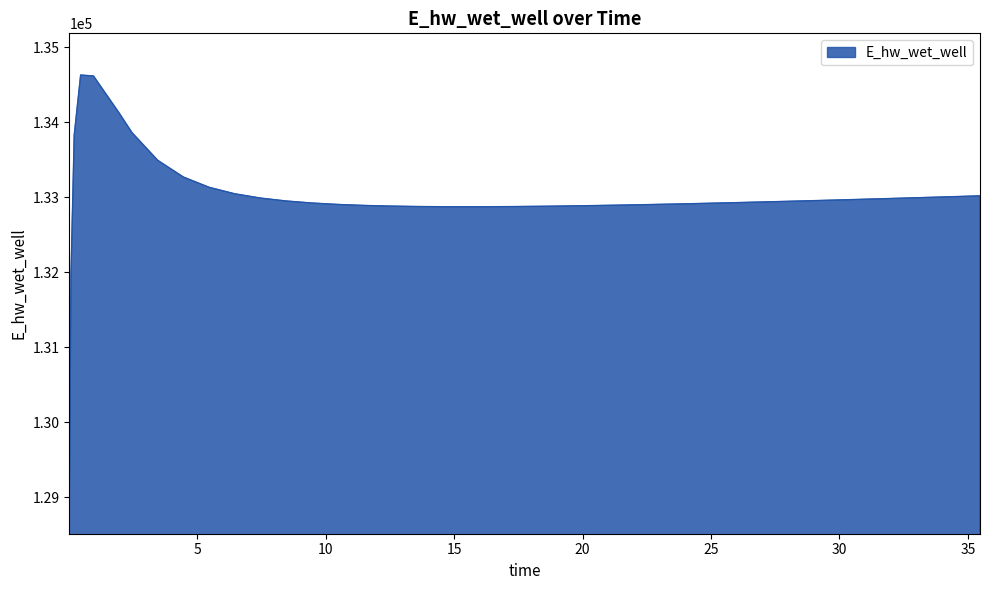

What is the difference between the maximum and minimum values?

5557.7